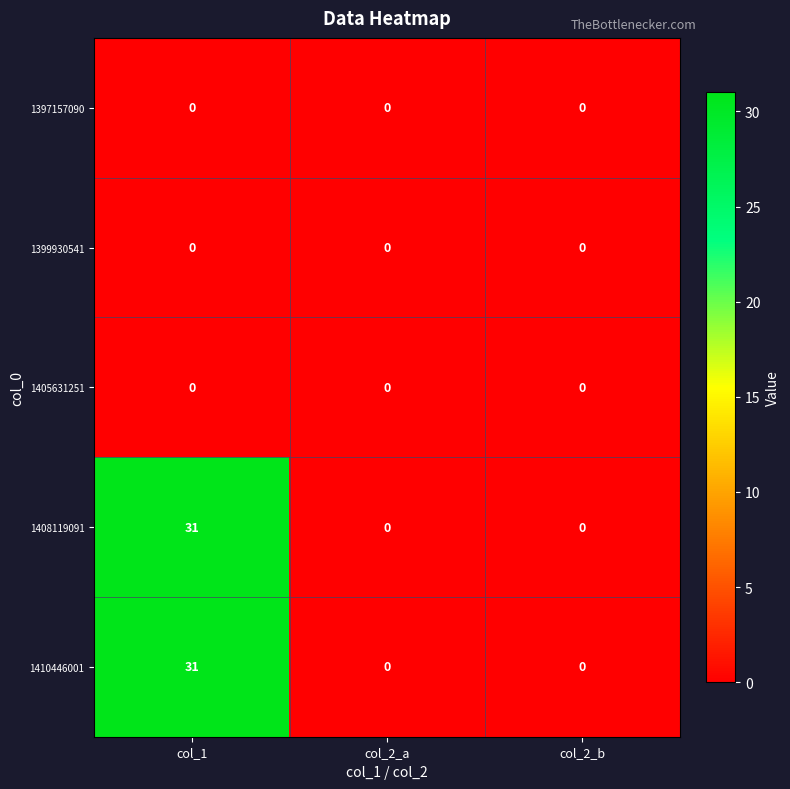

Is the value of 1408119091 at col_1 greater than the value of 1399930541 at col_2_a?

Yes